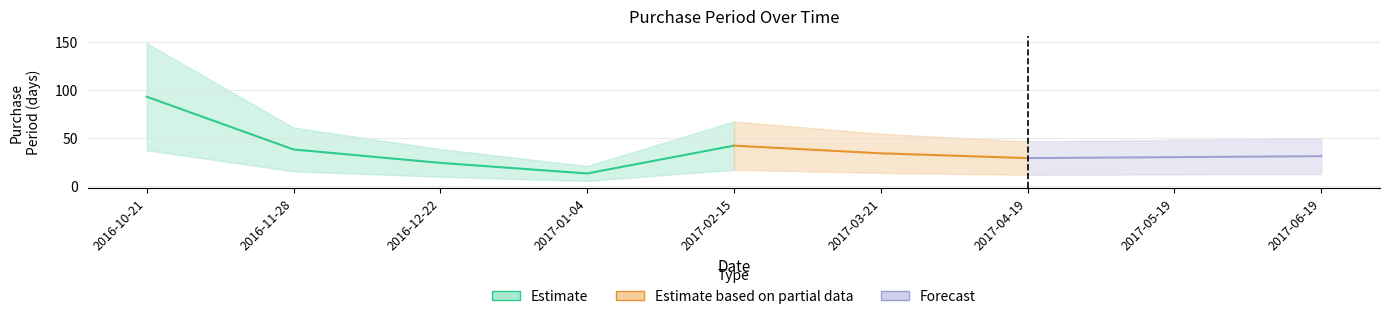

What is the minimum value shown in the chart?

13